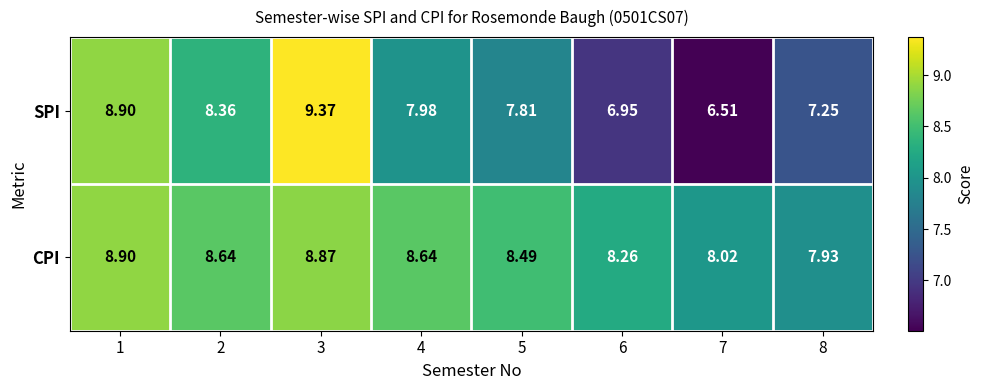

List the series in order of their peak value, highest first.

SPI, CPI